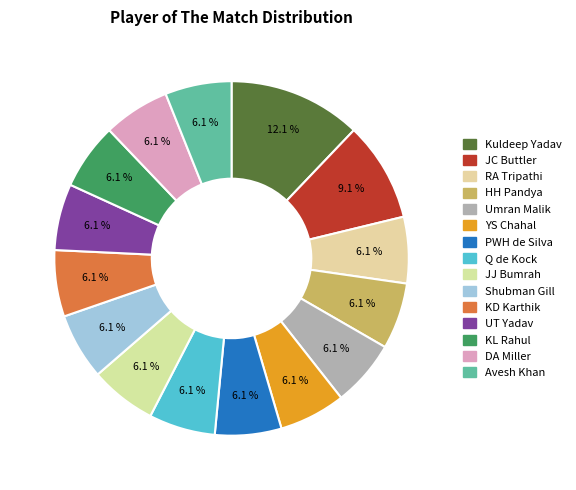

To the nearest percent, what is the difference between the largest and smallest slice percentages?

6%